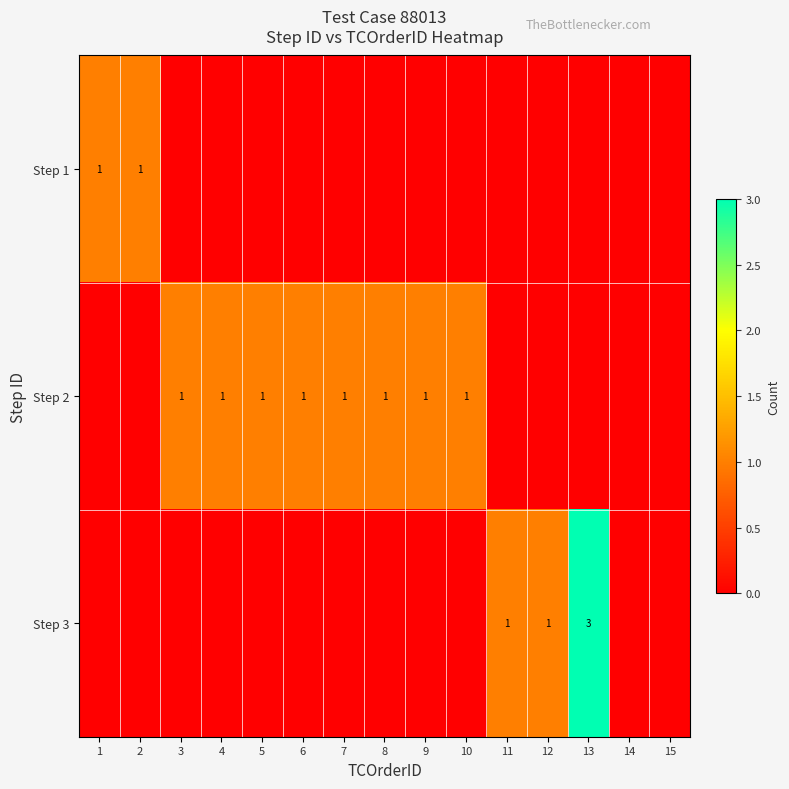

Rank the series by their average value, from highest to lowest.

Step 2, Step 3, Step 1